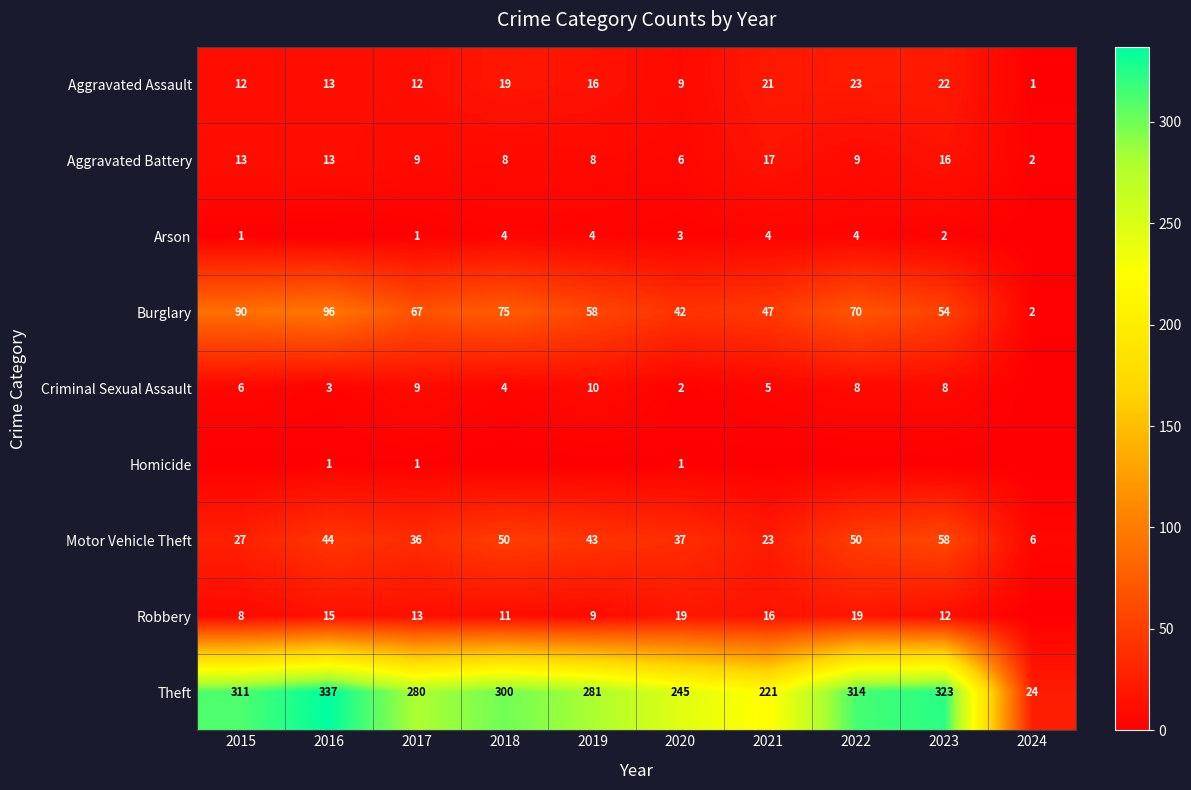

At which category is the sum across all series the highest?

2016